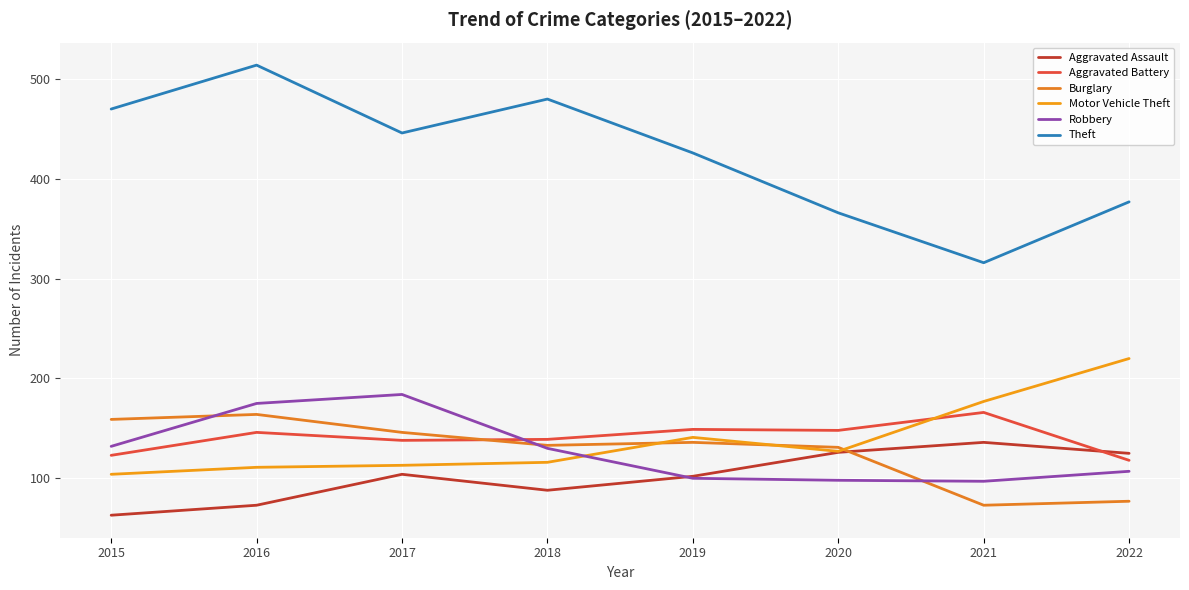

Which label corresponds to the largest value in the chart?

2016